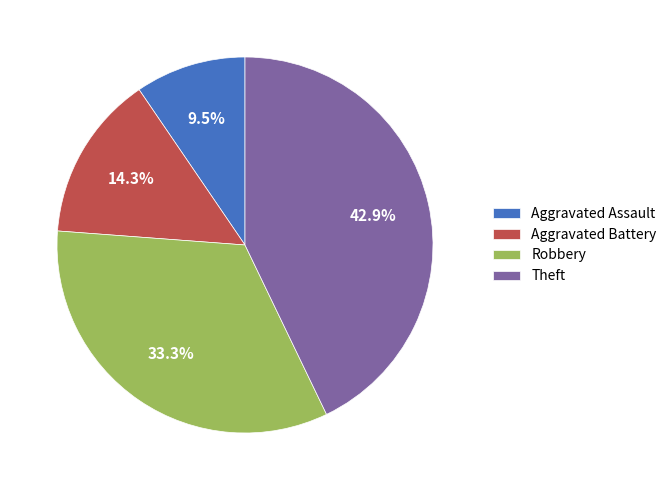

What percentage is the Theft slice, to the nearest percent?

43%